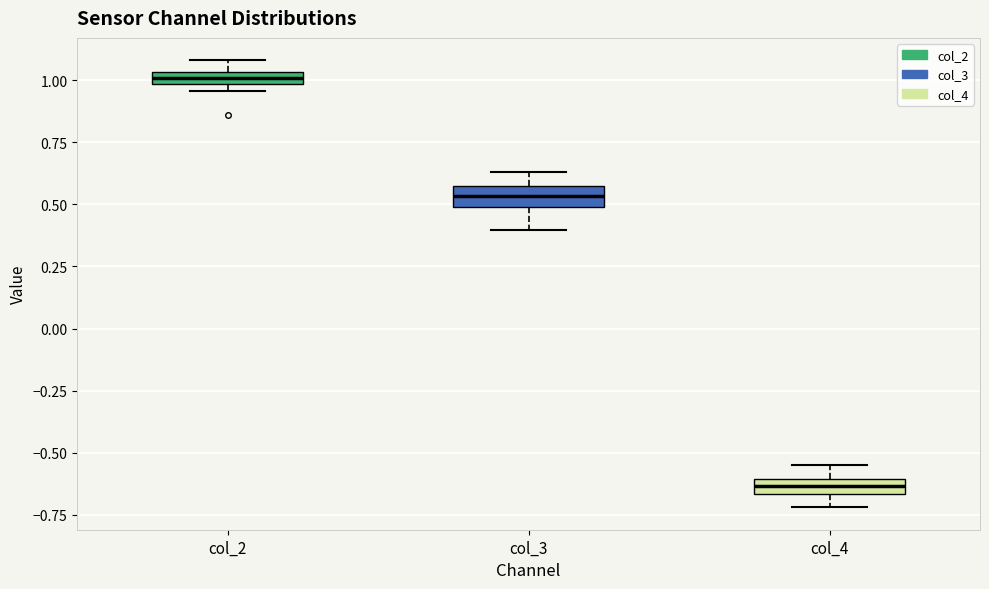

Where is the upper edge of the box for col_2 on the y-axis? The values are not printed on the chart, so give them approximately, as read against the axis.

1.05